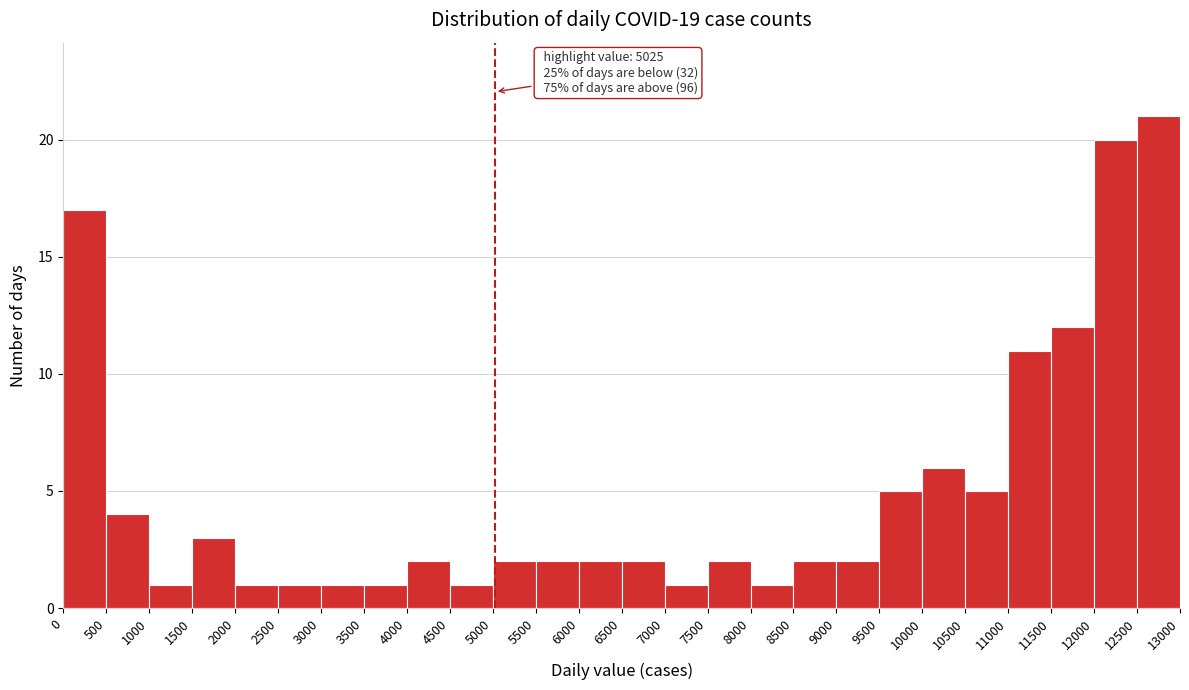

Which range on the x-axis has the tallest bar?

12500 to 13000